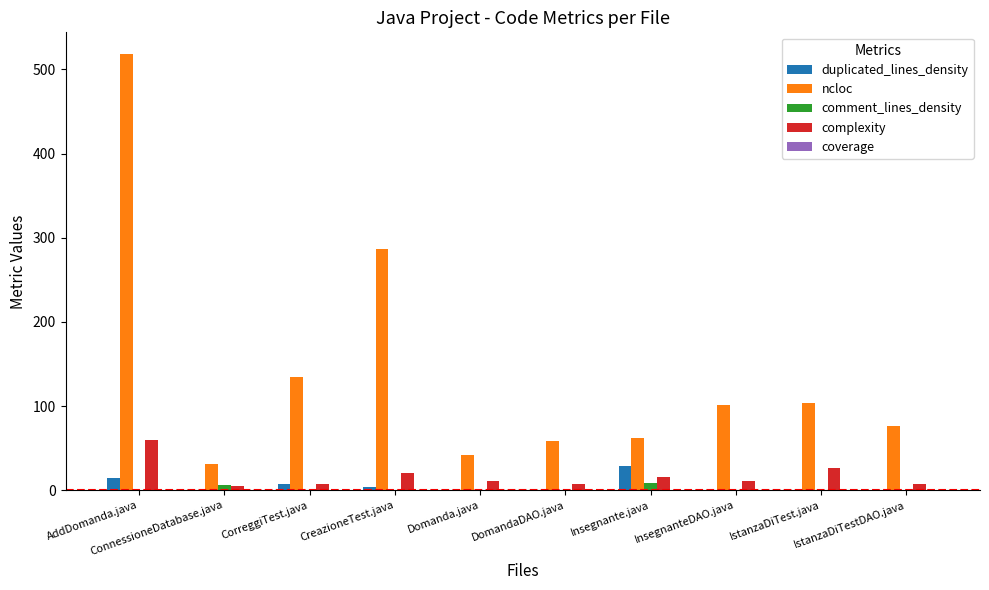

Read the comment_lines_density value at AddDomanda.java.

0.4